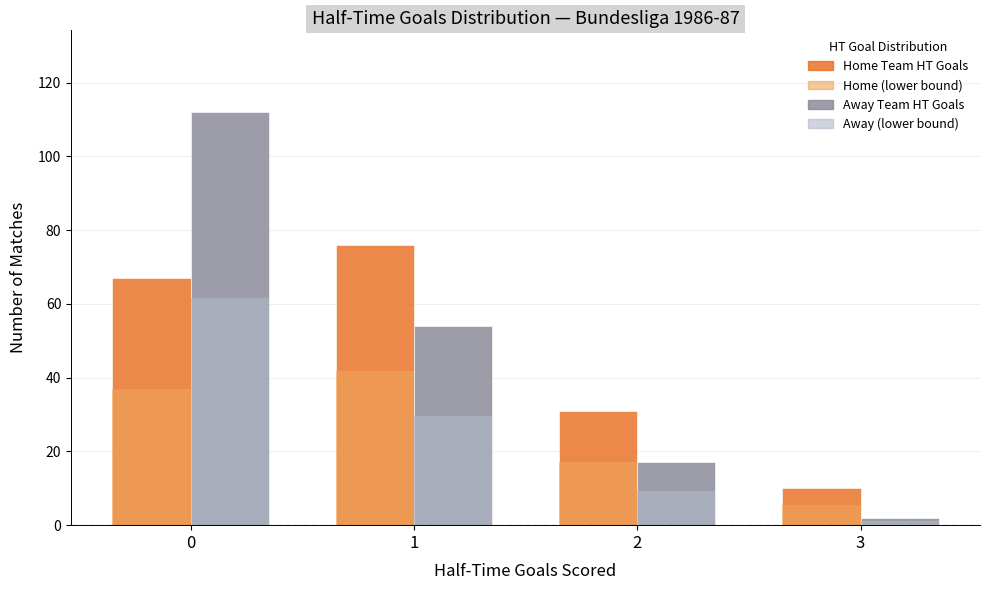

Reading left to right, transcribe all the data shown in this chart.

Home Team HT Goals: 67	76	31	10
Away Team HT Goals: 112	54	17	2